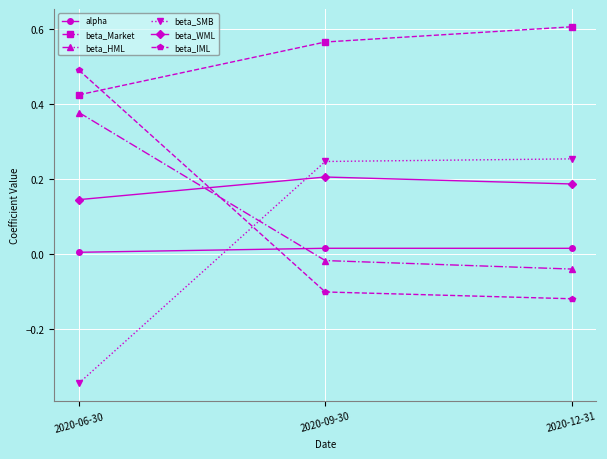

What is the sum of all beta_Market values?

1.6